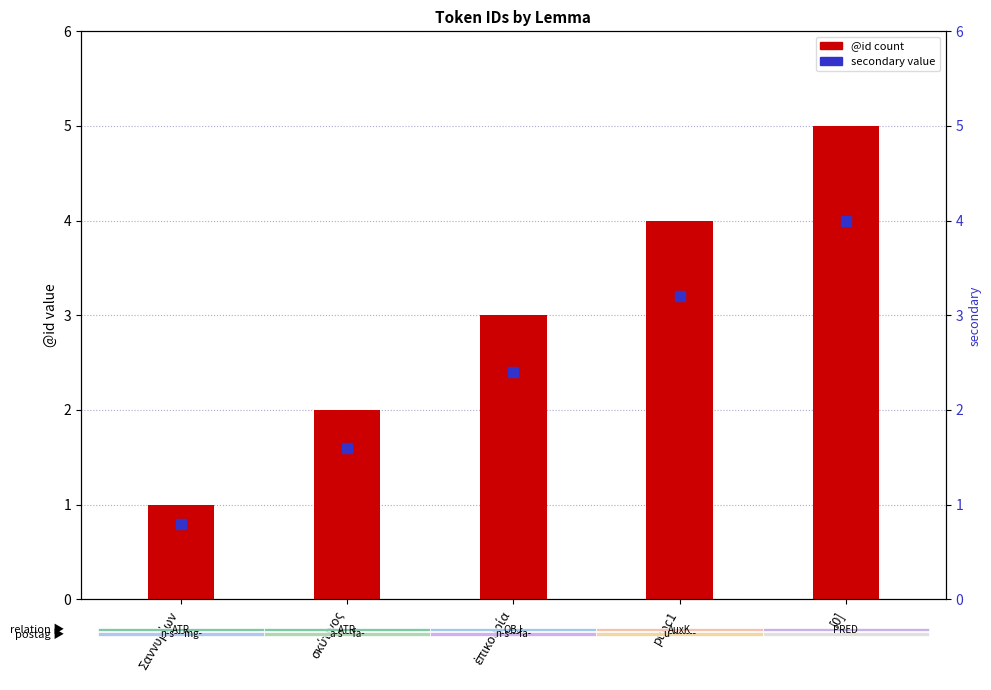

Which series contains the lowest Y value?

secondary value